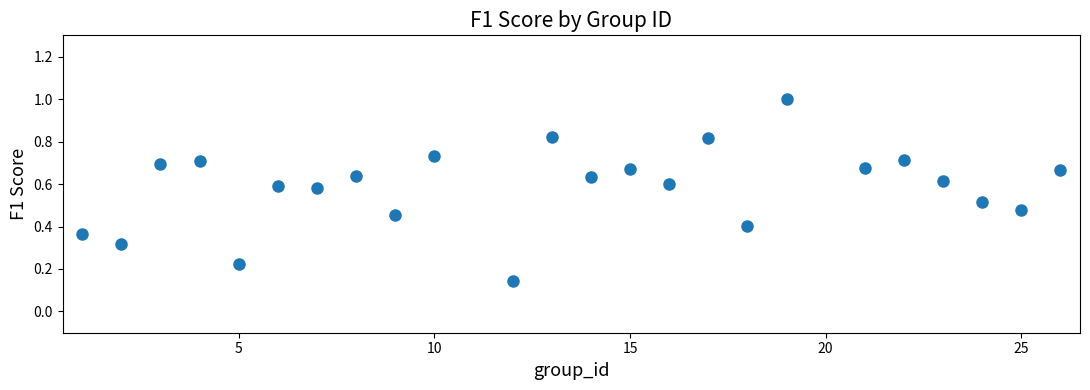

What is the range of X values (max minus min)?

25.0